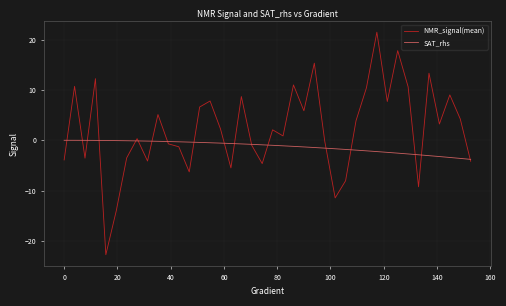

What is the minimum value shown in the chart?

-22.8